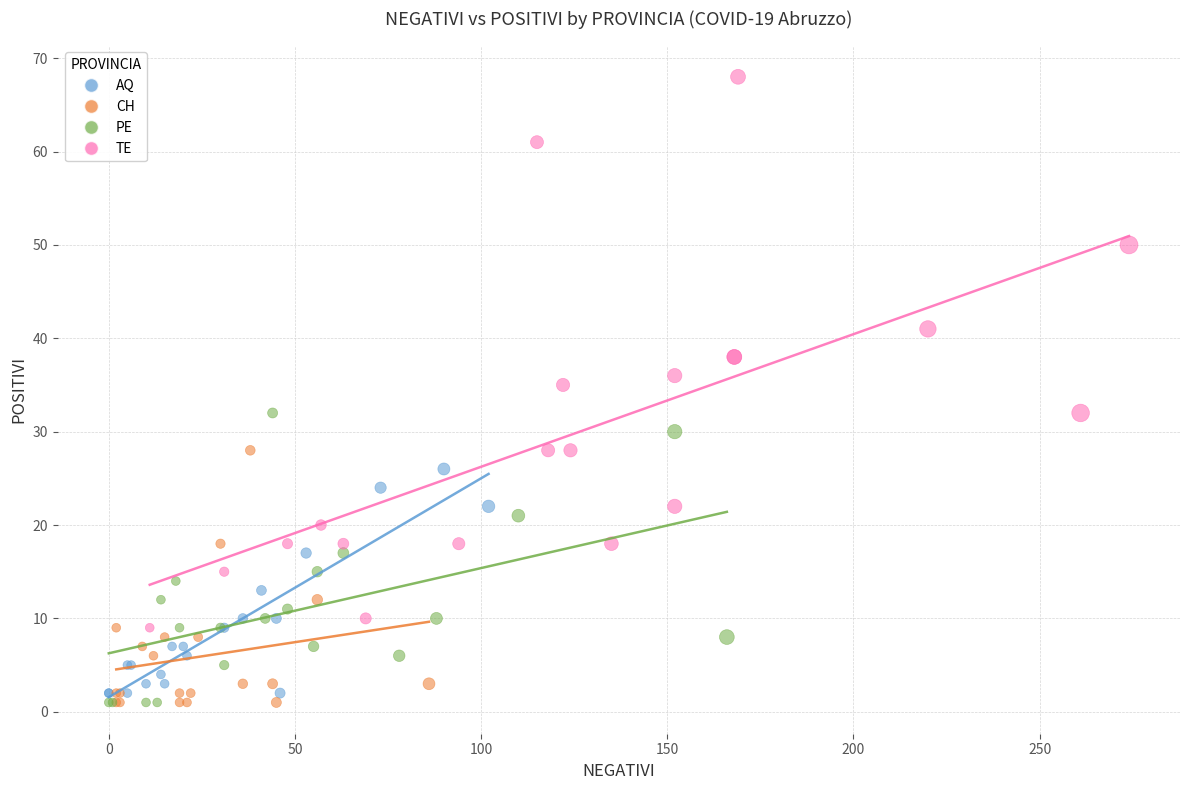

Which series has the largest Y range (max minus min)?

TE